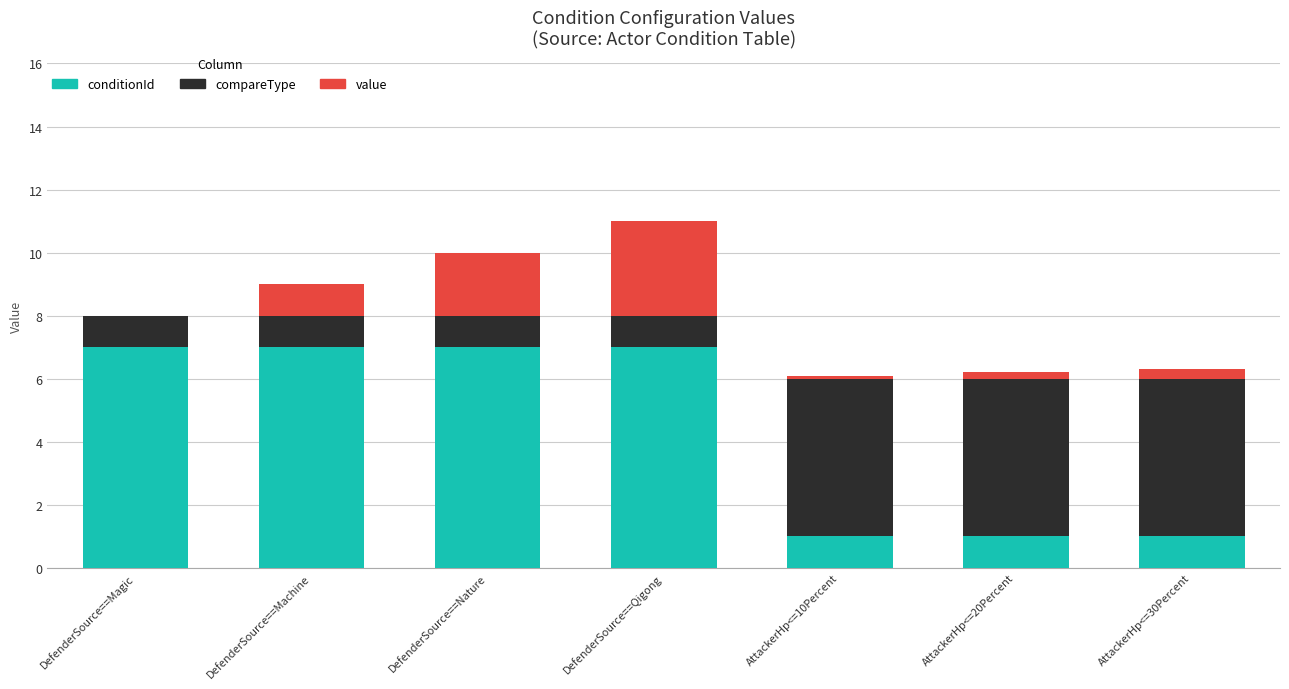

What is the total value across all series at DefenderSource==Nature?

10.0